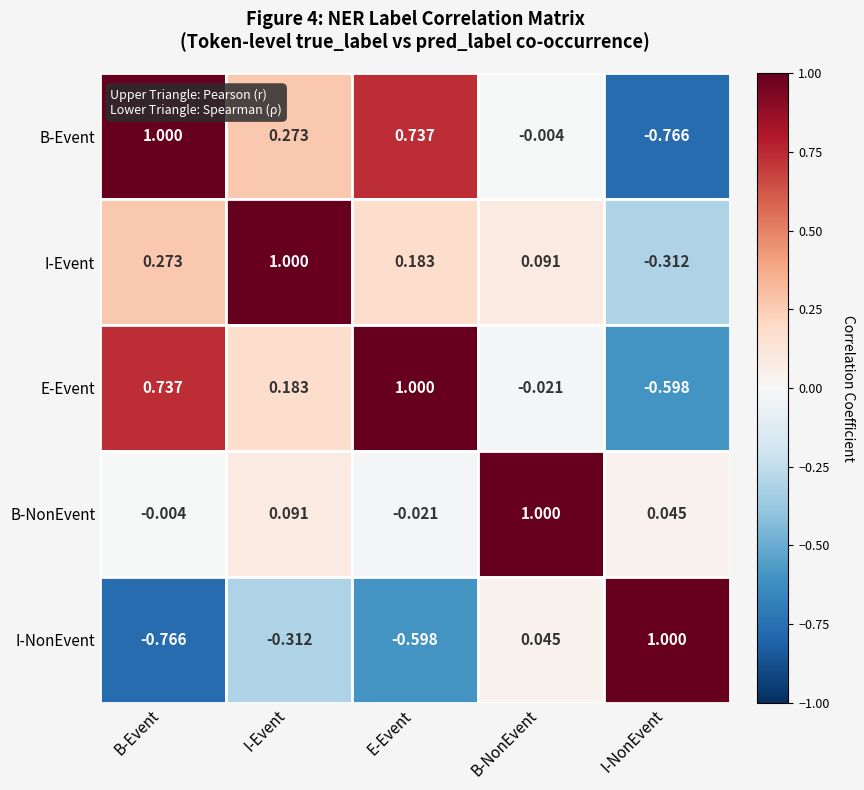

At which label does I-NonEvent reach its peak?

I-NonEvent